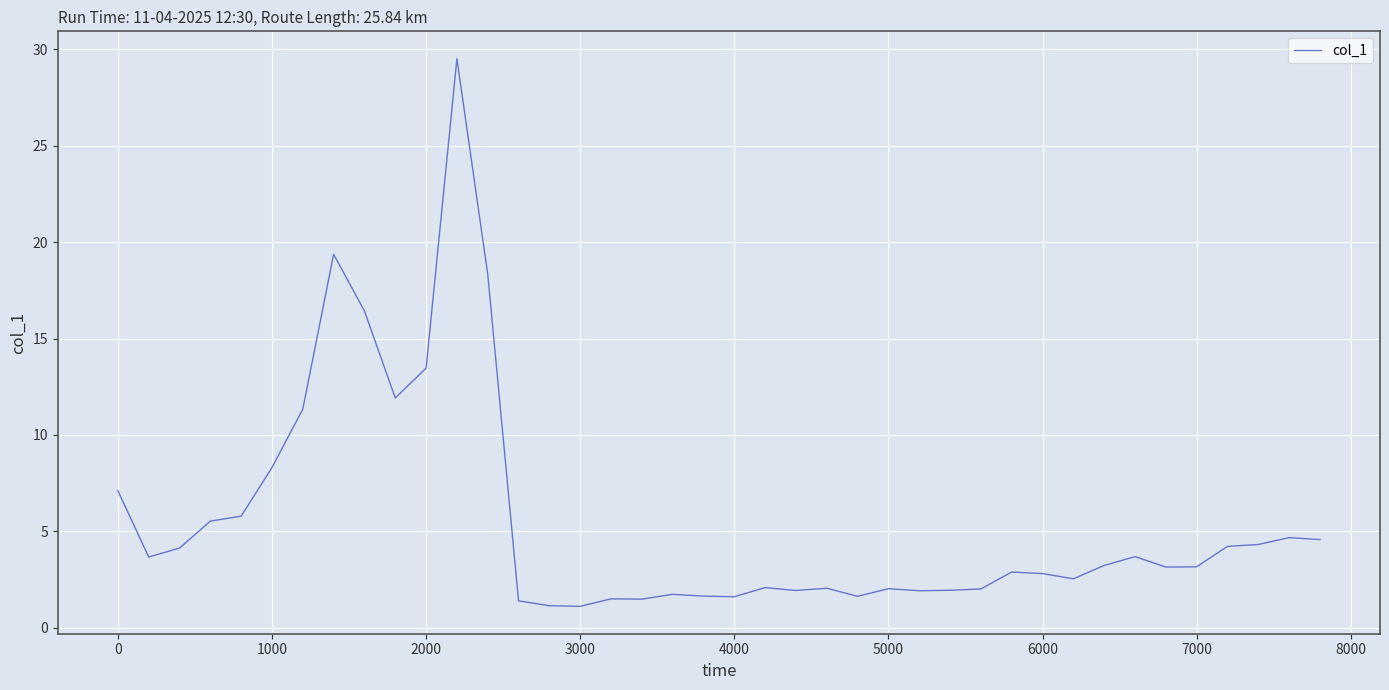

What is the minimum value shown in the chart?

1.1